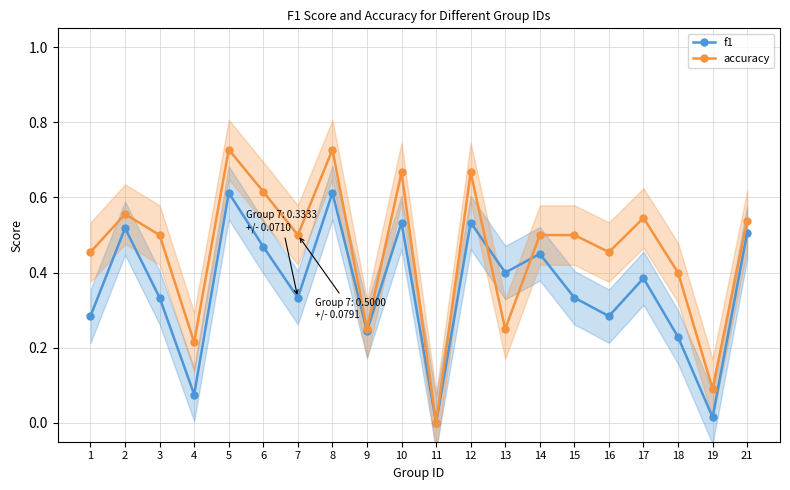

What is the spread (max minus min) of values at 8?

0.1